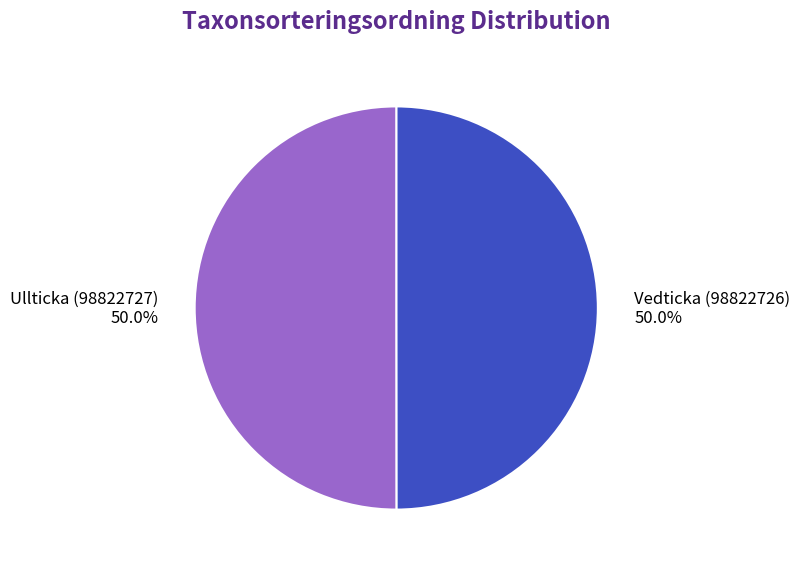

Approximately how many times larger is the value at Ullticka (98822727) compared to Vedticka (98822726)?

1.0